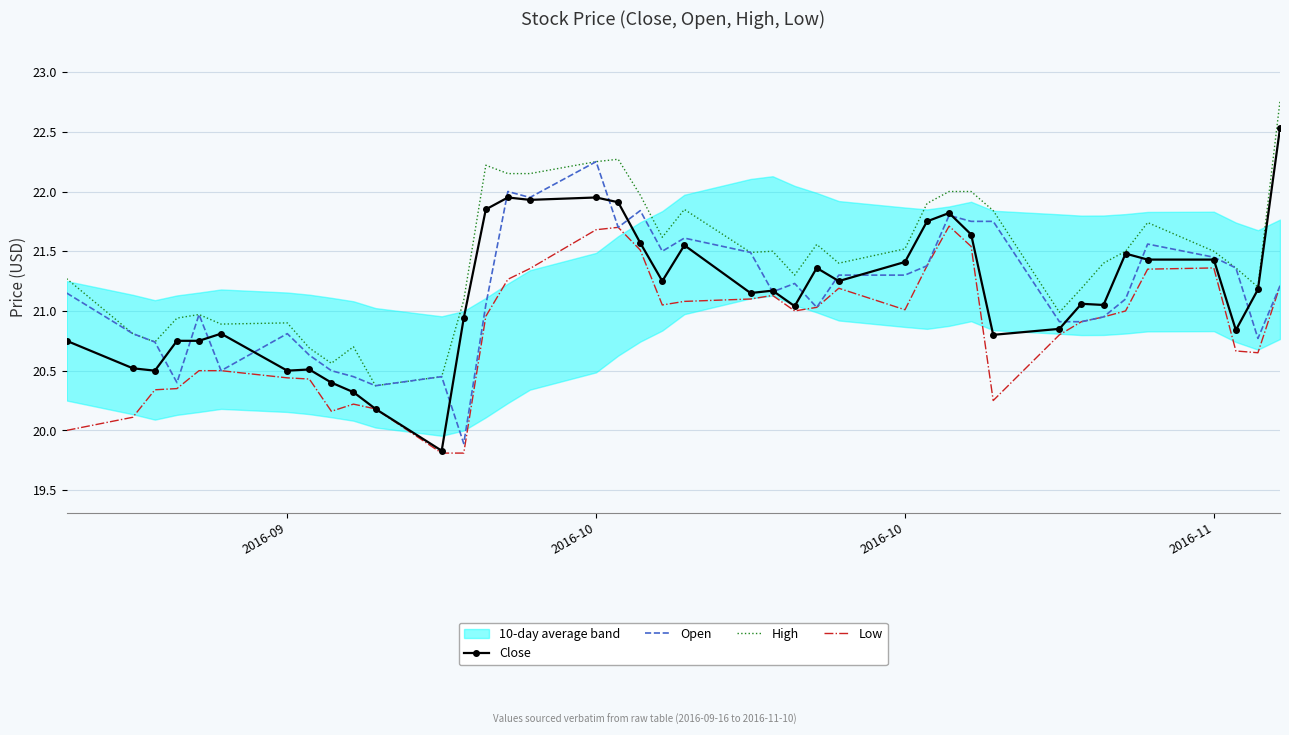

True or false: Close and Low intersect in this chart.

False